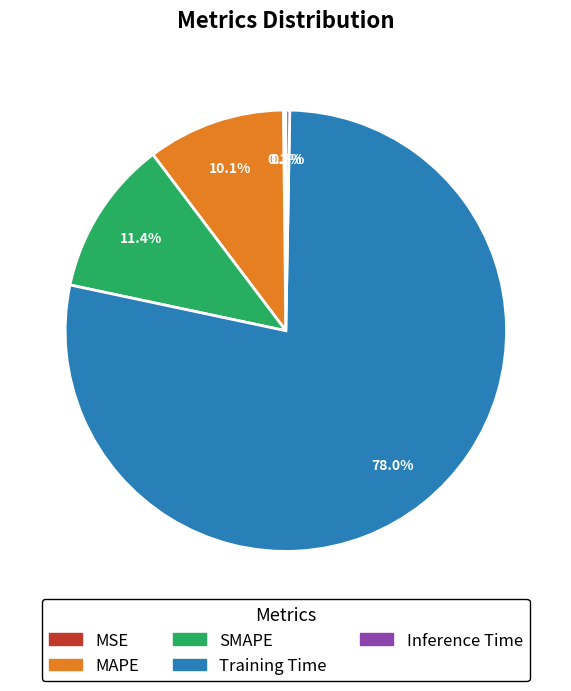

What is the largest slice in the pie chart?

Training Time